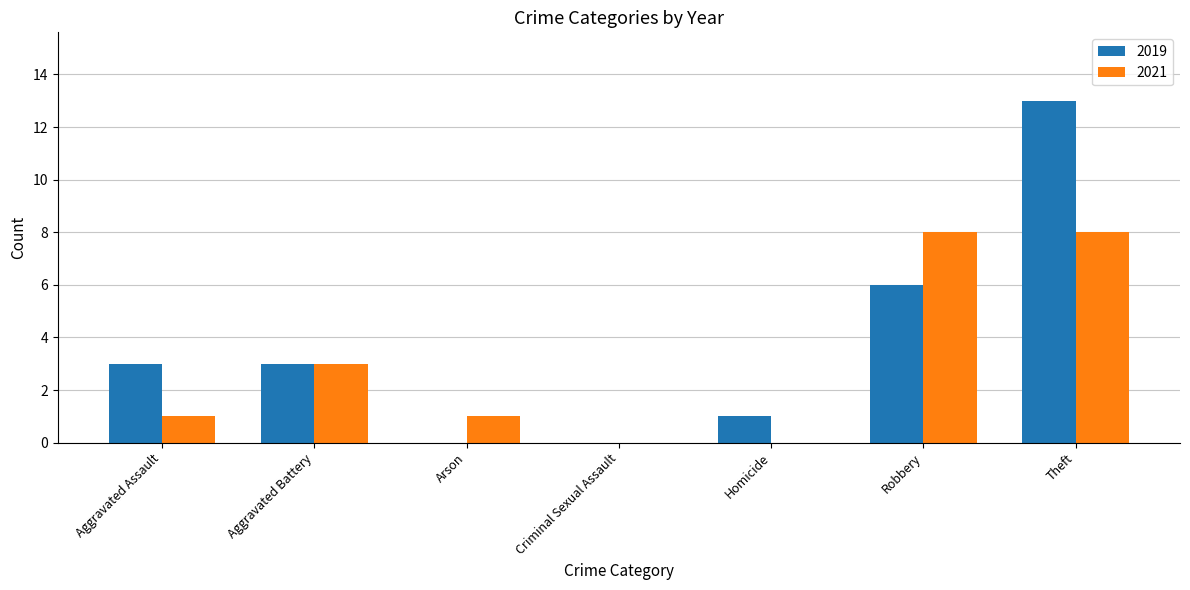

How many distinct data groups are displayed?

2